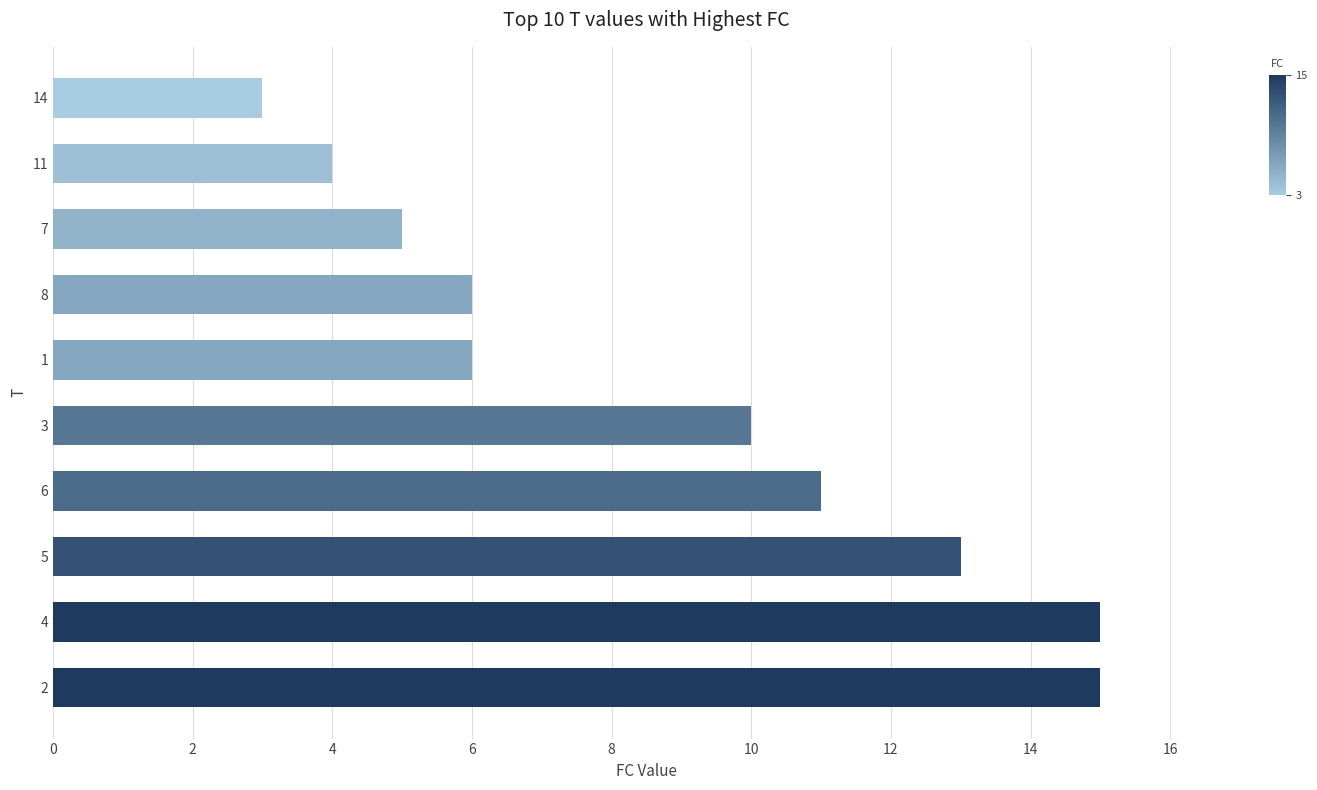

Reading bottom to top, what are all the values shown in this chart?

2=15	4=15	5=13	6=11	3=10	1=6	8=6	7=5	11=4	14=3